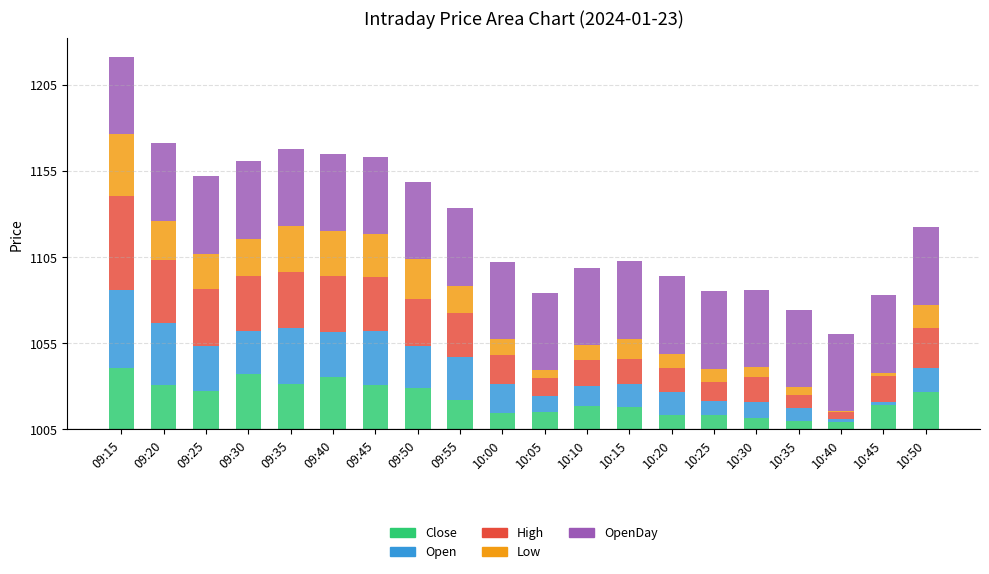

What is the label of the 7th bar from the left?

09:45